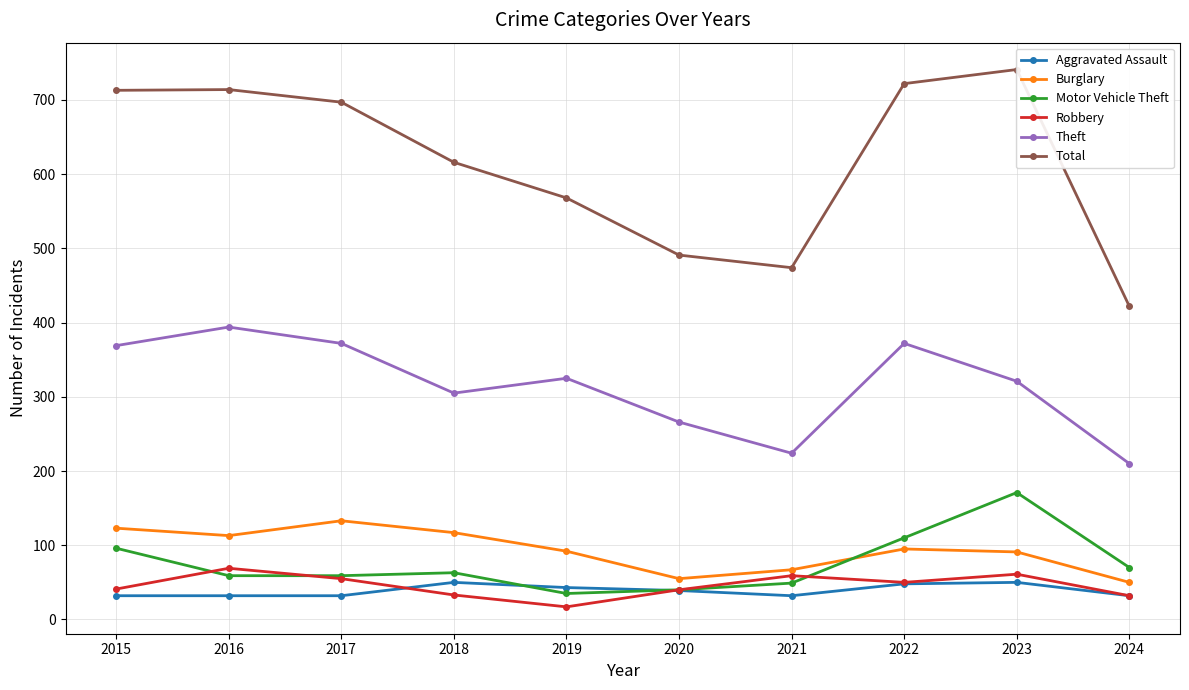

Reading right to left, list all the values displayed in this chart.

Aggravated Assault: 32	50	48	32	39	43	50	32	32	32
Burglary: 50	91	95	67	55	92	117	133	113	123
Motor Vehicle Theft: 70	171	110	49	40	35	63	59	59	96
Robbery: 32	61	50	59	40	17	33	55	69	41
Theft: 210	321	372	224	266	325	305	372	394	369
Total: 422	741	722	474	491	568	616	697	714	713